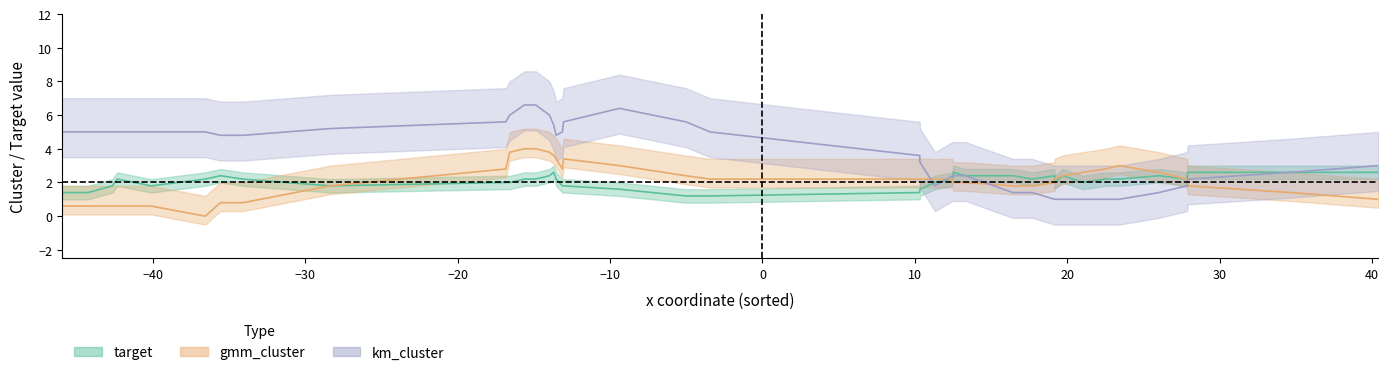

At which category does target reach its first local peak?

3